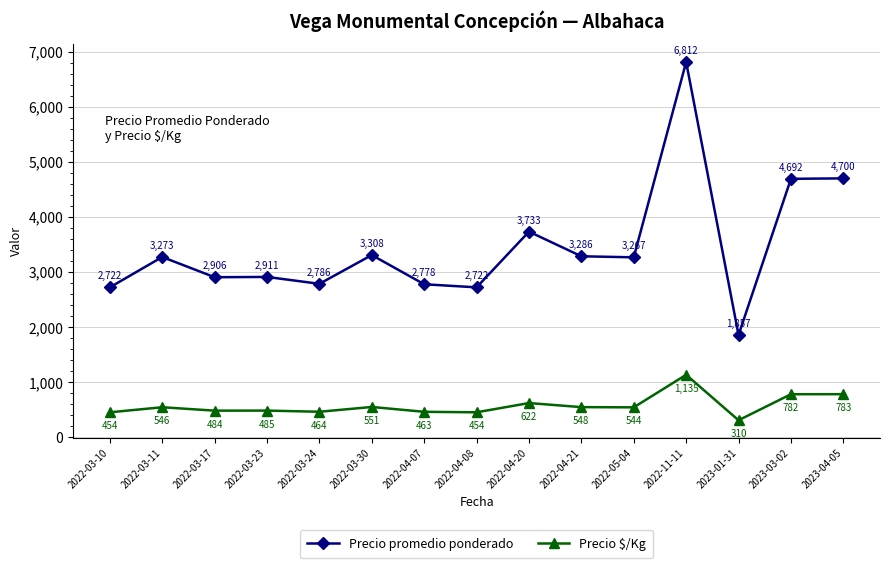

True or false: Precio $/Kg and Precio promedio ponderado intersect in this chart.

False